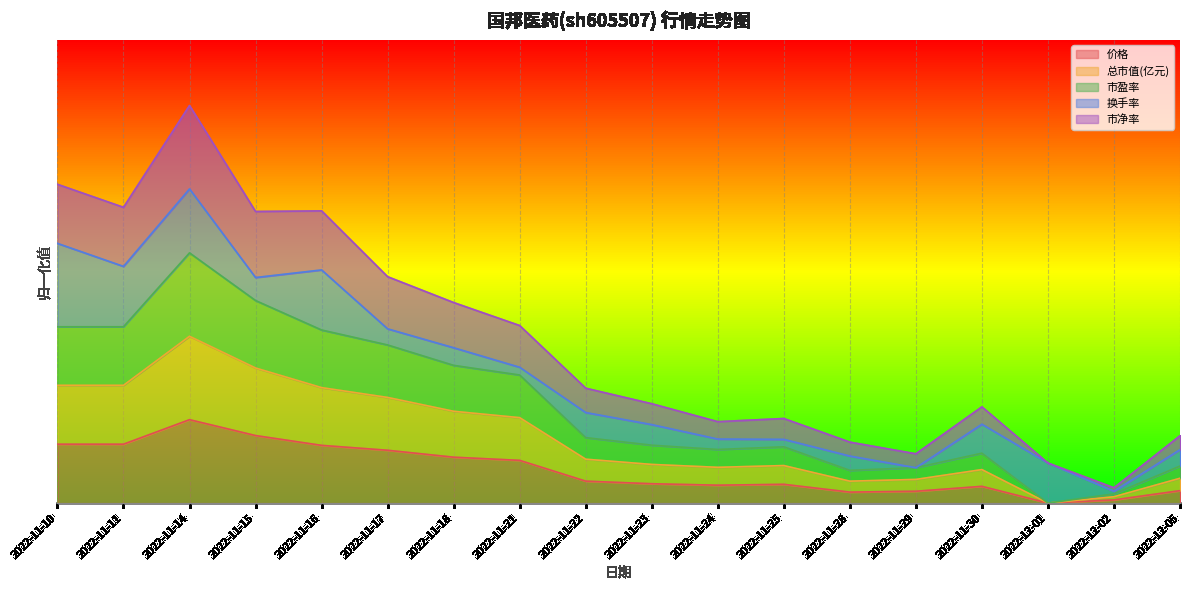

Does the chart display data point markers on the line(s)?

No